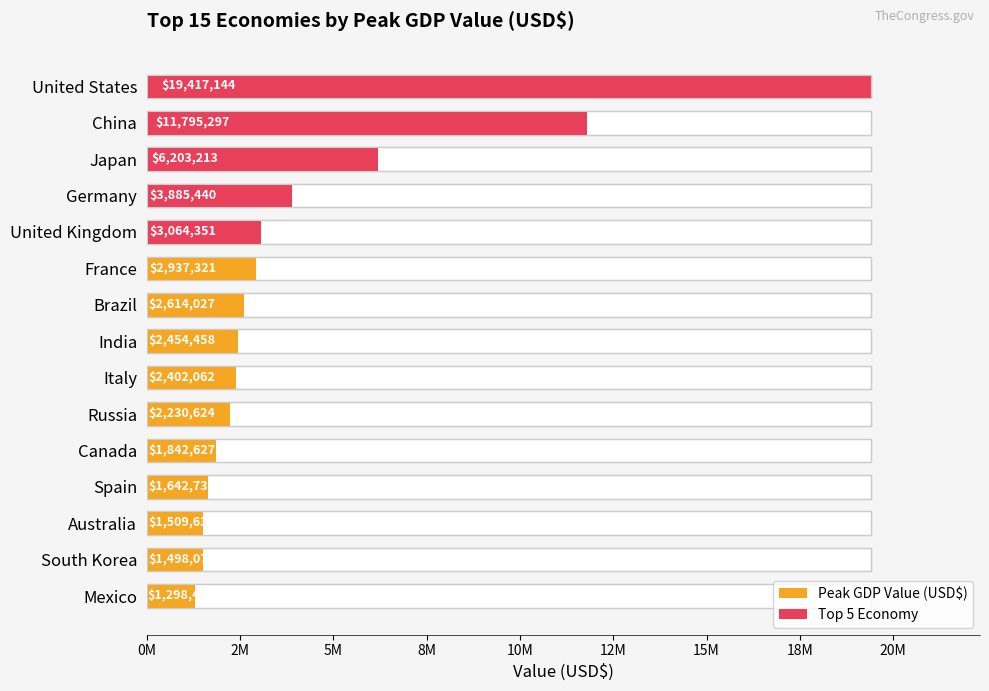

Which has a higher value, Canada or Mexico?

Canada